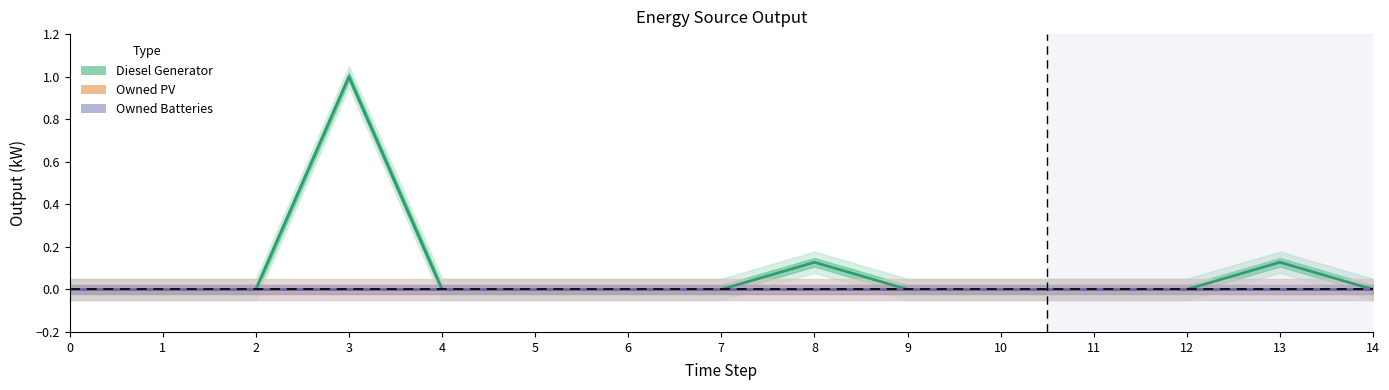

What is the greatest value displayed?

1.0